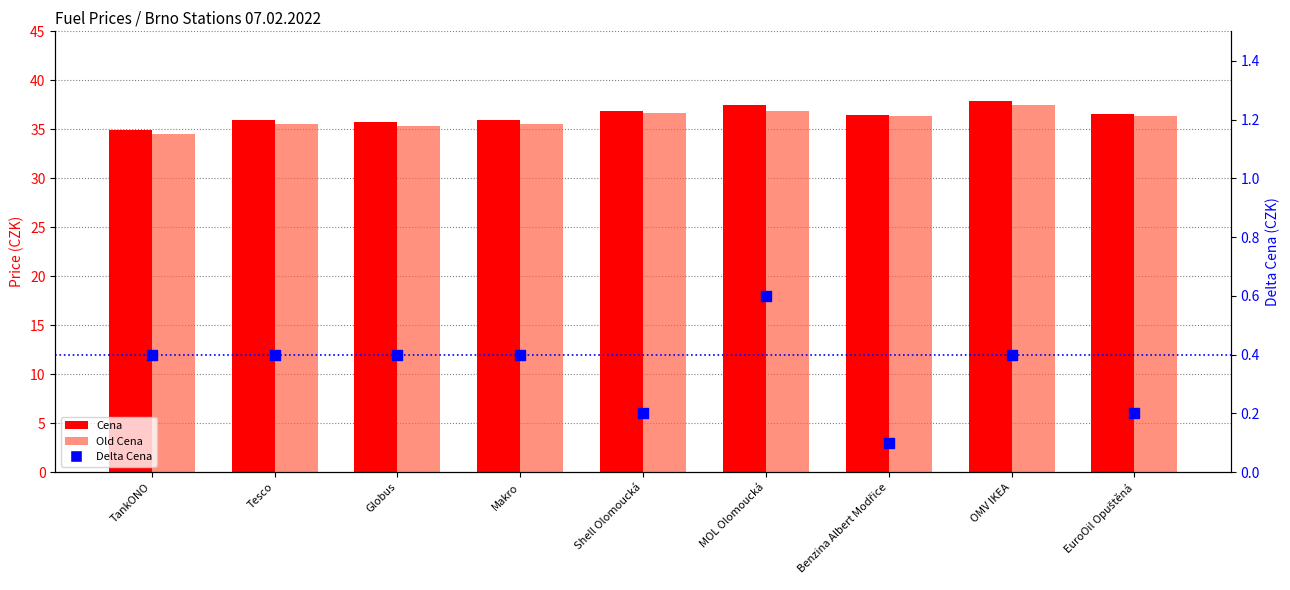

Which series has the largest total across all categories?

Cena